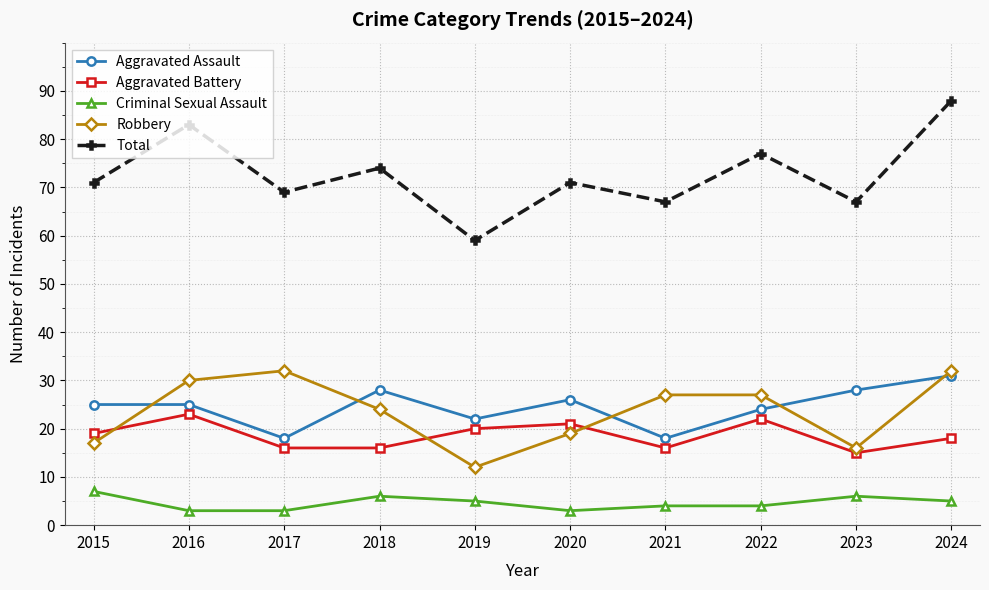

How many series are shown in this chart?

5